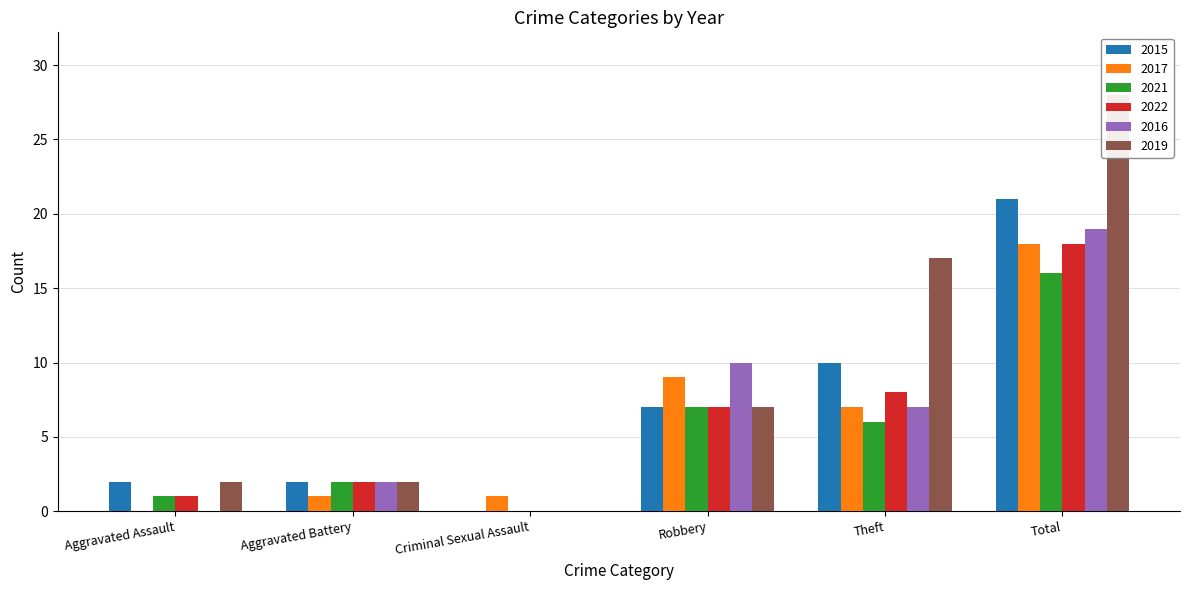

The value of 2015 at Aggravated Assault is 3. True or false?

False